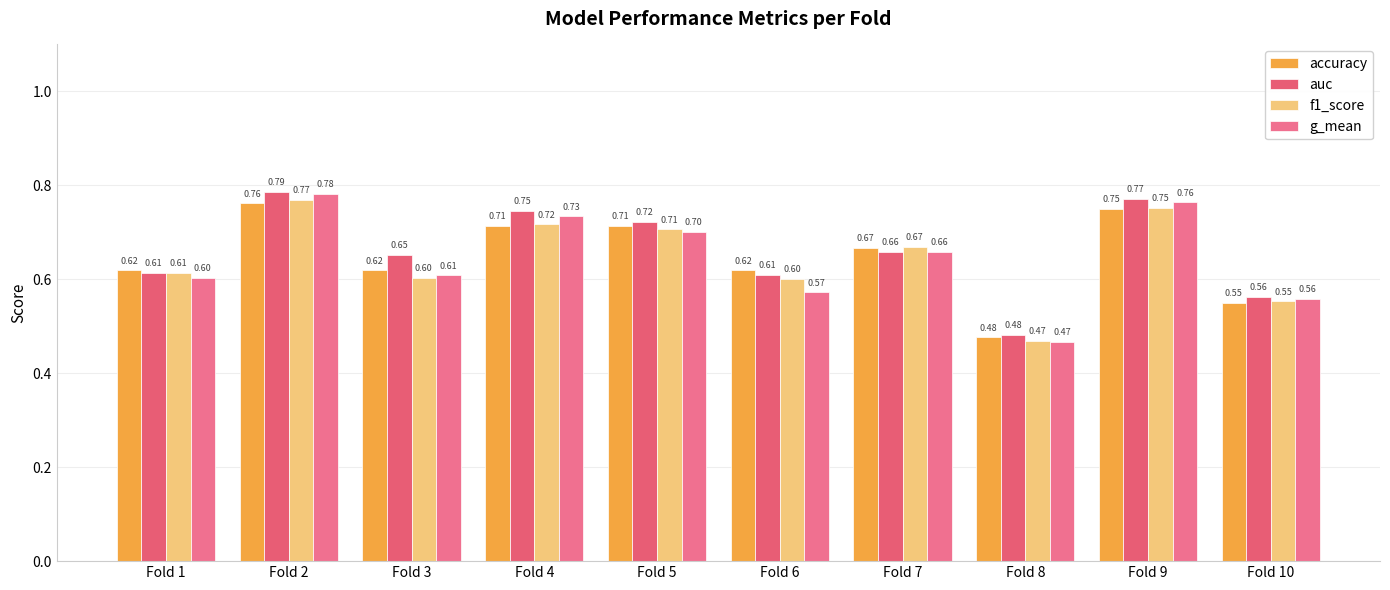

At which category is the sum across all series the highest?

Fold 2